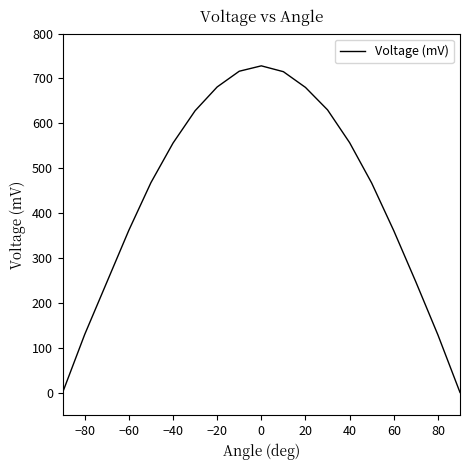

What is the difference between the maximum and minimum values?

727.3